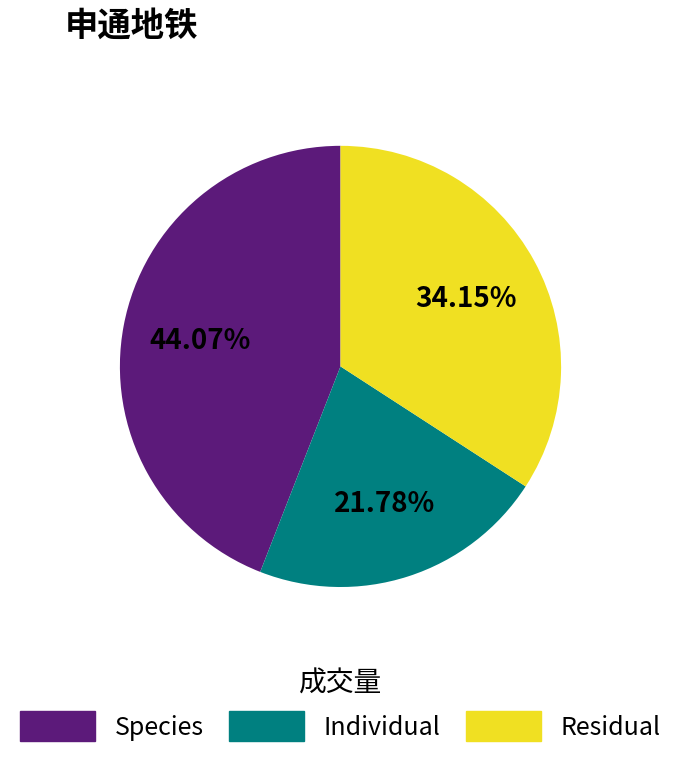

Count the number of slices in the pie.

3